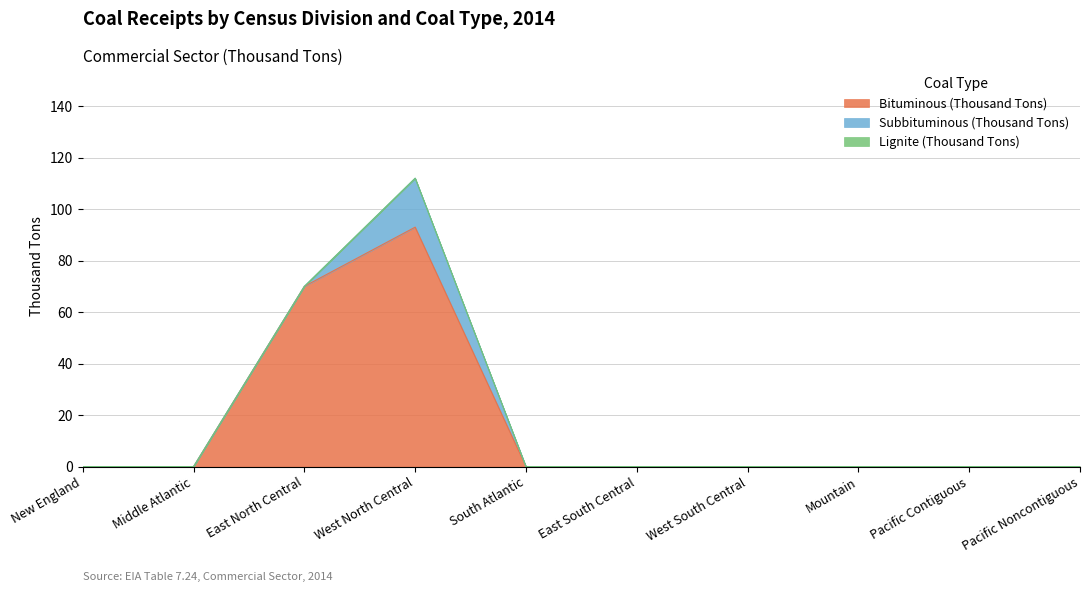

How many interior local peaks does the Subbituminous (Thousand Tons) series have?

1